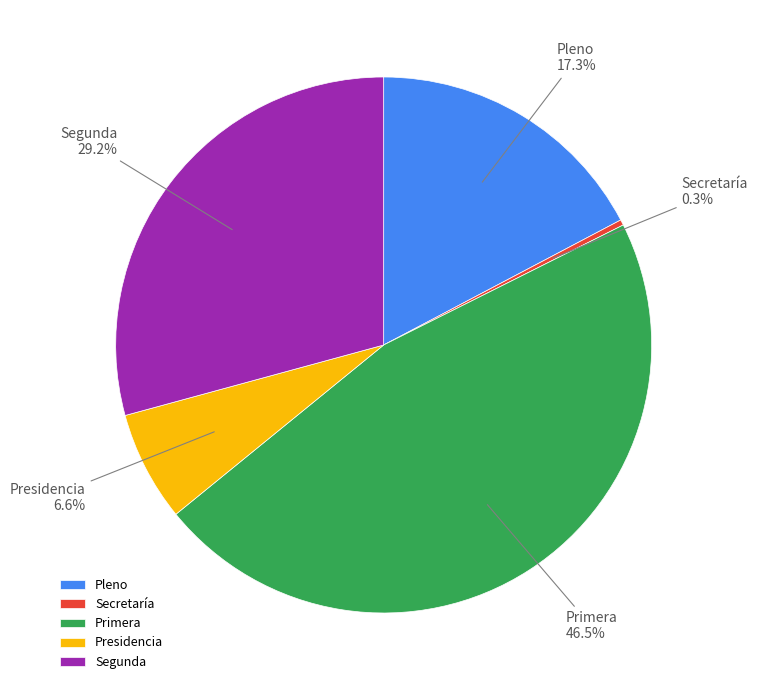

Rank the categories by value from lowest to highest.

Secretaría, Presidencia, Pleno, Segunda, Primera